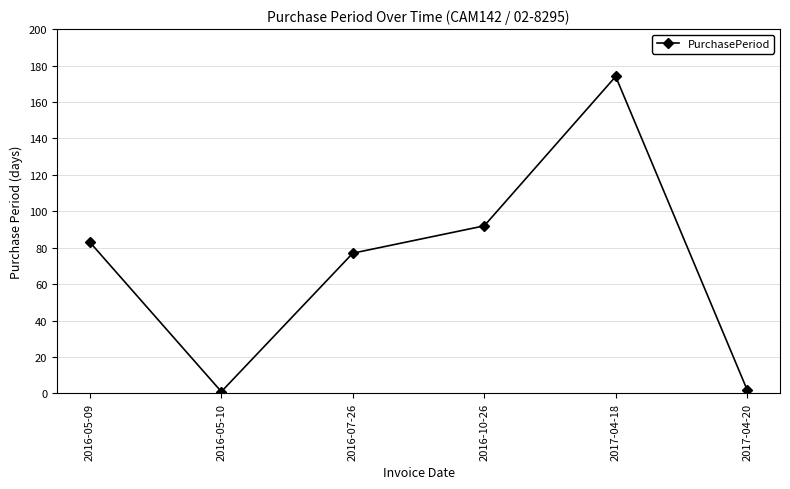

What is the change in value from 2016-05-10 to 2016-10-26?

+91